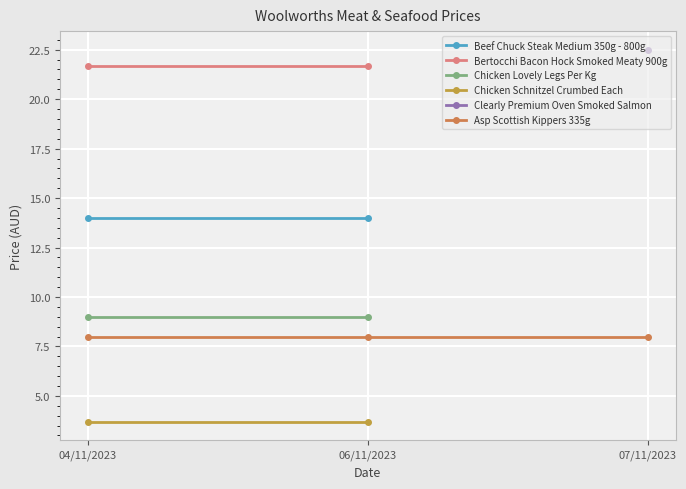

Is this an area chart (filled region under the line)?

No